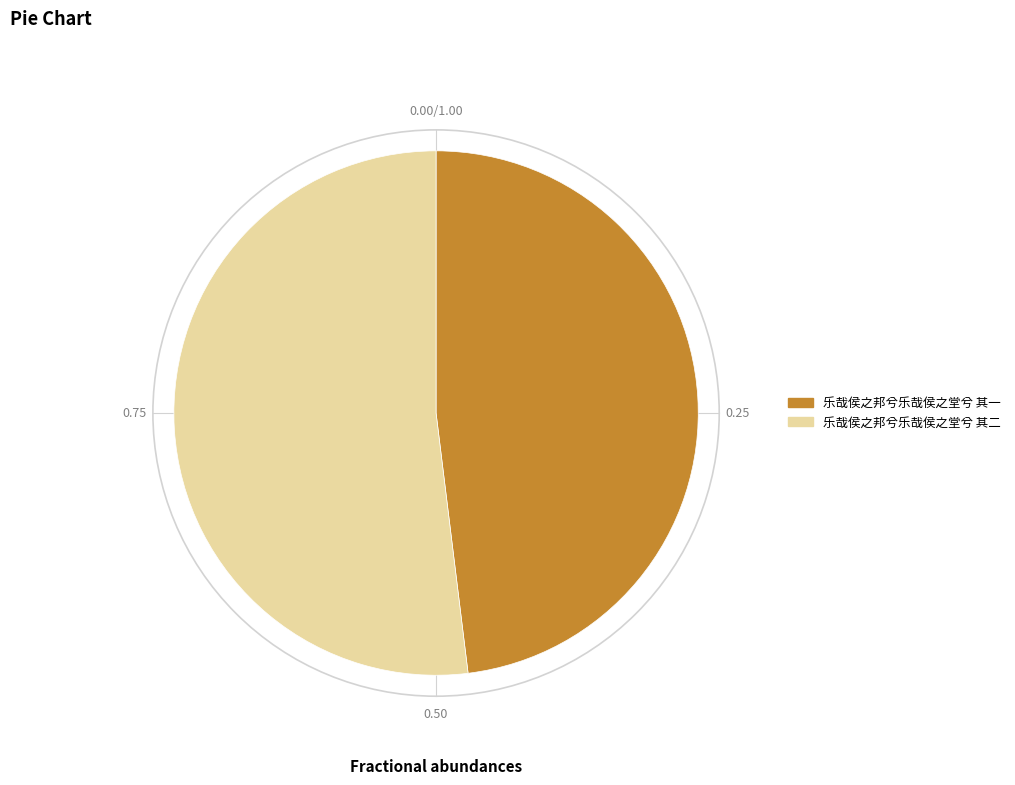

True or false: 乐哉侯之邦兮乐哉侯之堂兮 其二 accounts for 42% of the total.

False